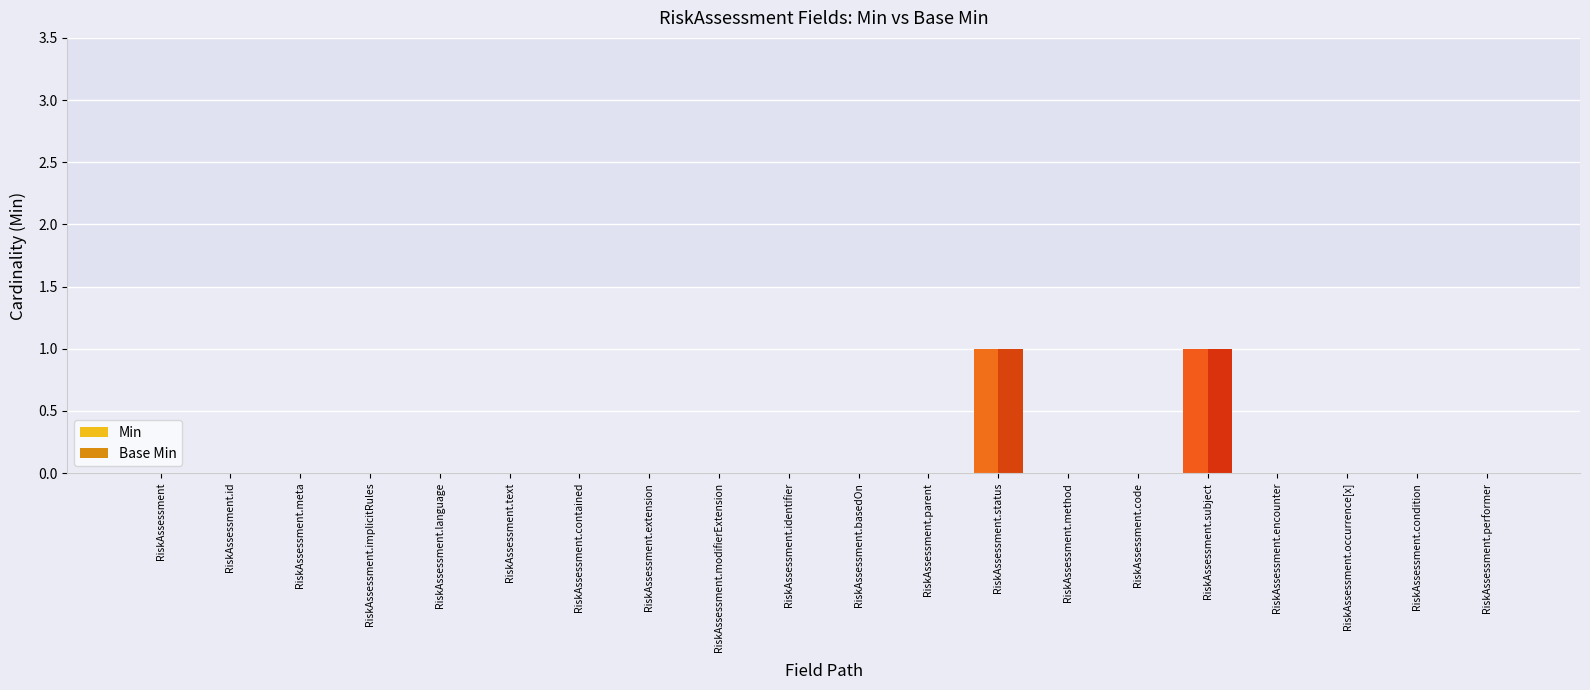

Reading left to right, transcribe all the data shown in this chart.

Min: 0	0	0	0	0	0	0	0	0	0	0	0	1	0	0	1	0	0	0	0
Base Min: 0	0	0	0	0	0	0	0	0	0	0	0	1	0	0	1	0	0	0	0